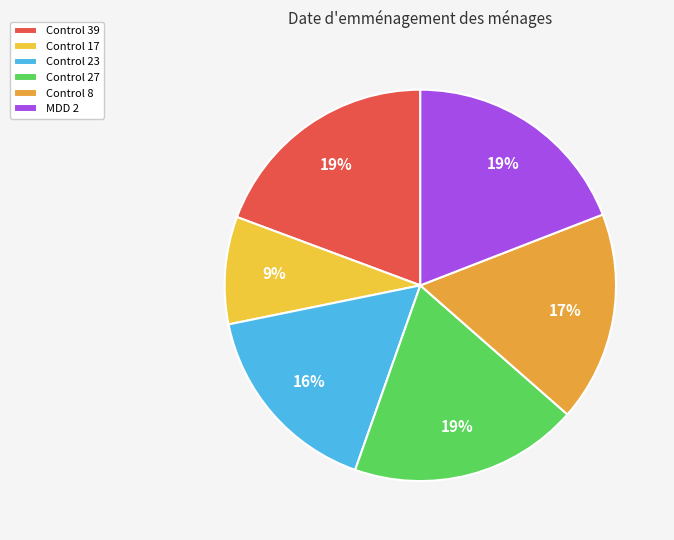

What is the smallest slice in the pie chart?

Control 17